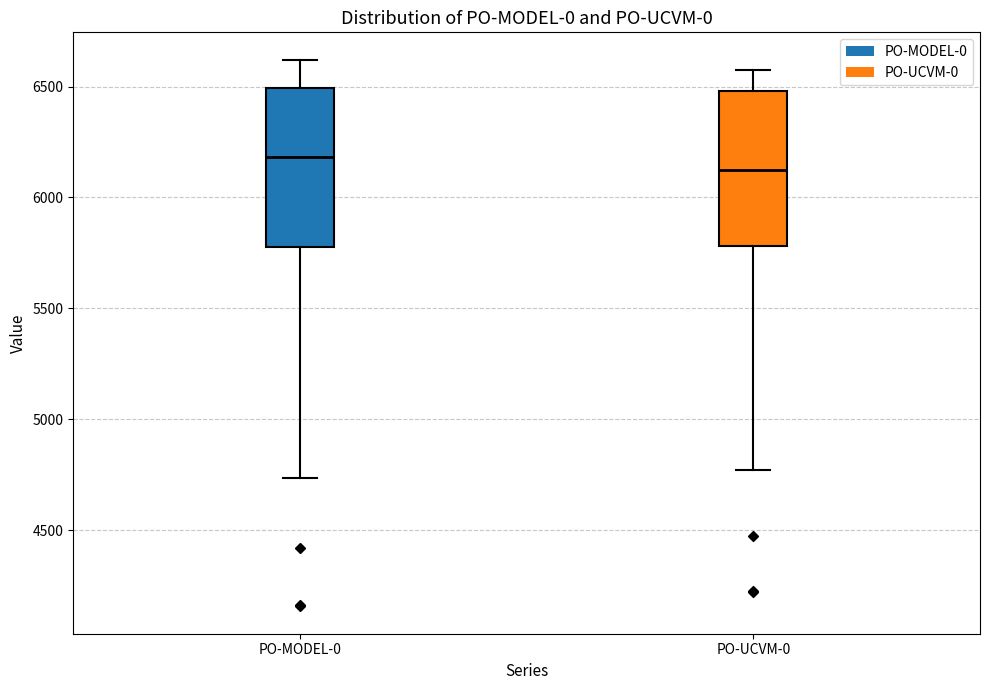

Which box has the lowest median line?

PO-UCVM-0